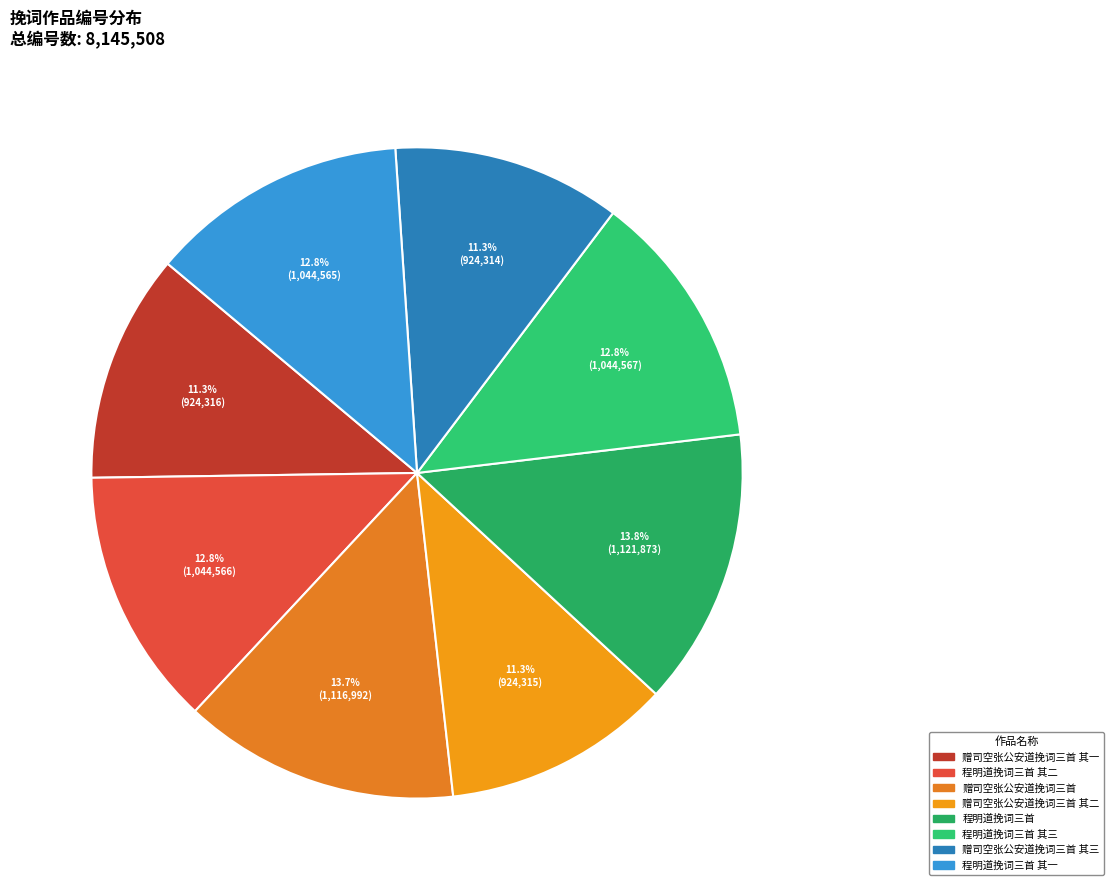

Which slice is the largest?

程明道挽词三首